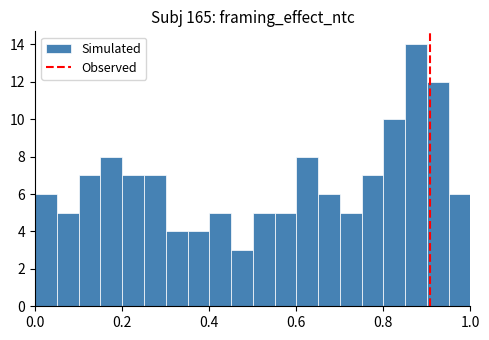

Around what value on the x-axis is the tallest bar? Give the approximate position of its centre, as read against the axis.

0.88